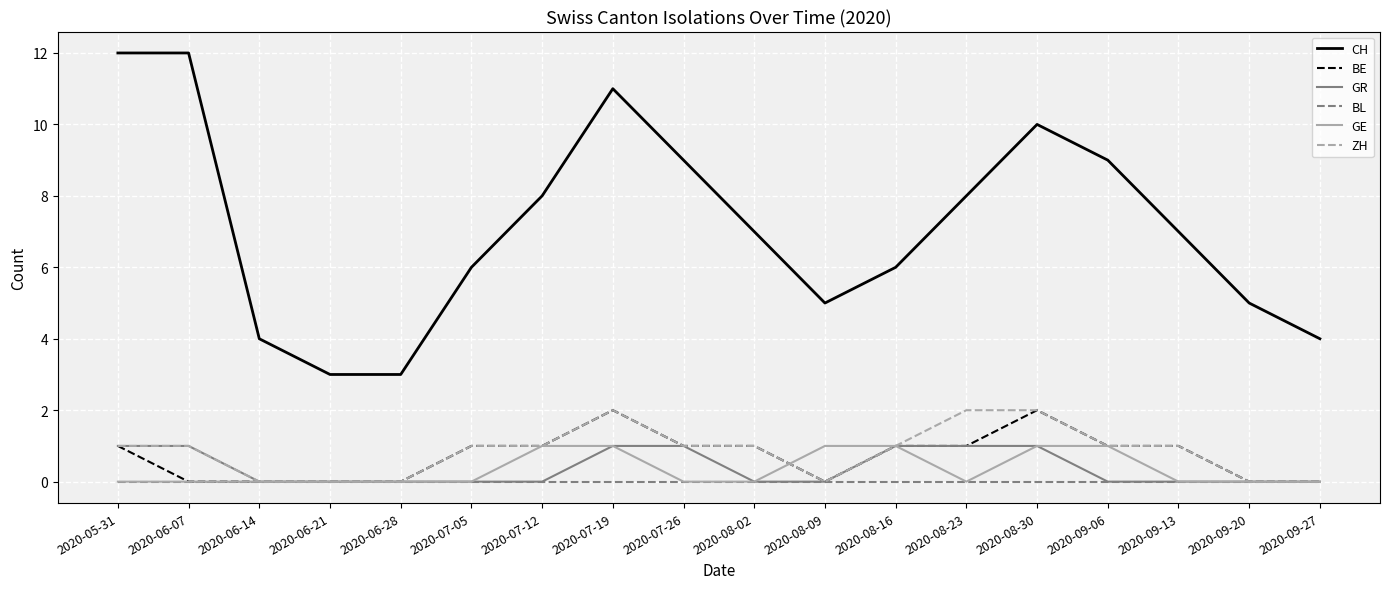

Does the chart have visible grid lines?

Yes